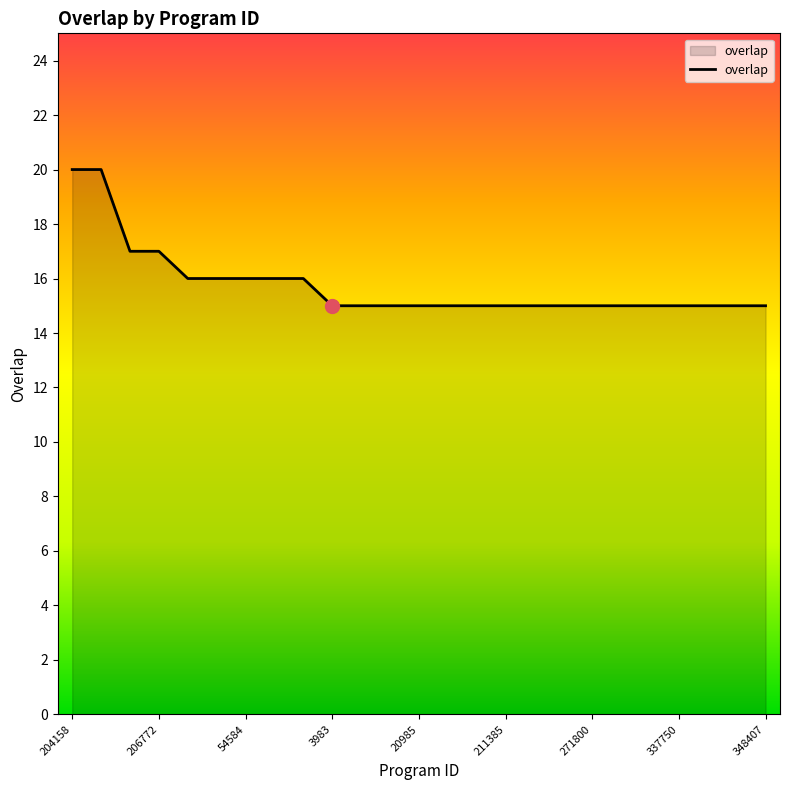

Does the chart display data point markers on the line(s)?

No